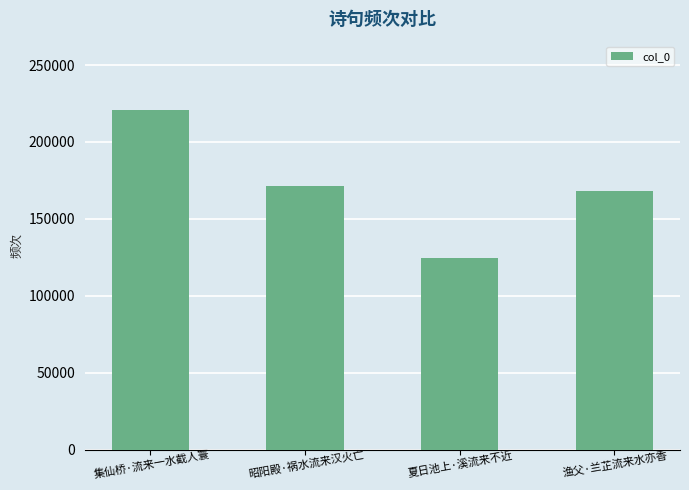

Reading right to left, extract all data points from this chart.

168039	124641	171295	221031